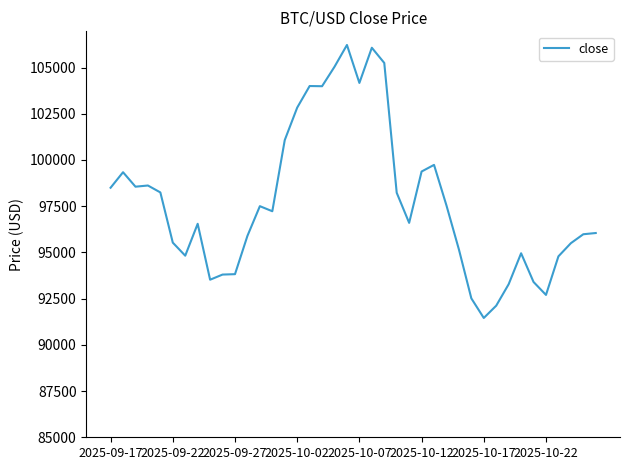

What is the greatest value displayed?

106220.1